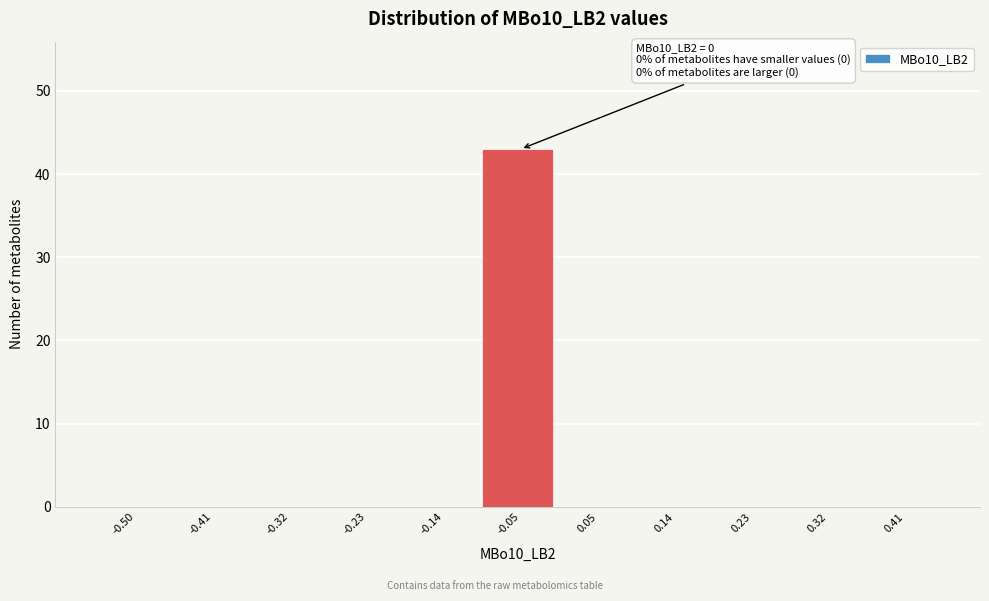

Reading right to left, extract all data points from this chart.

0.41=0	0.32=0	0.23=0	0.14=0	0.05=0	-0.05=43	-0.14=0	-0.23=0	-0.32=0	-0.41=0	-0.50=0